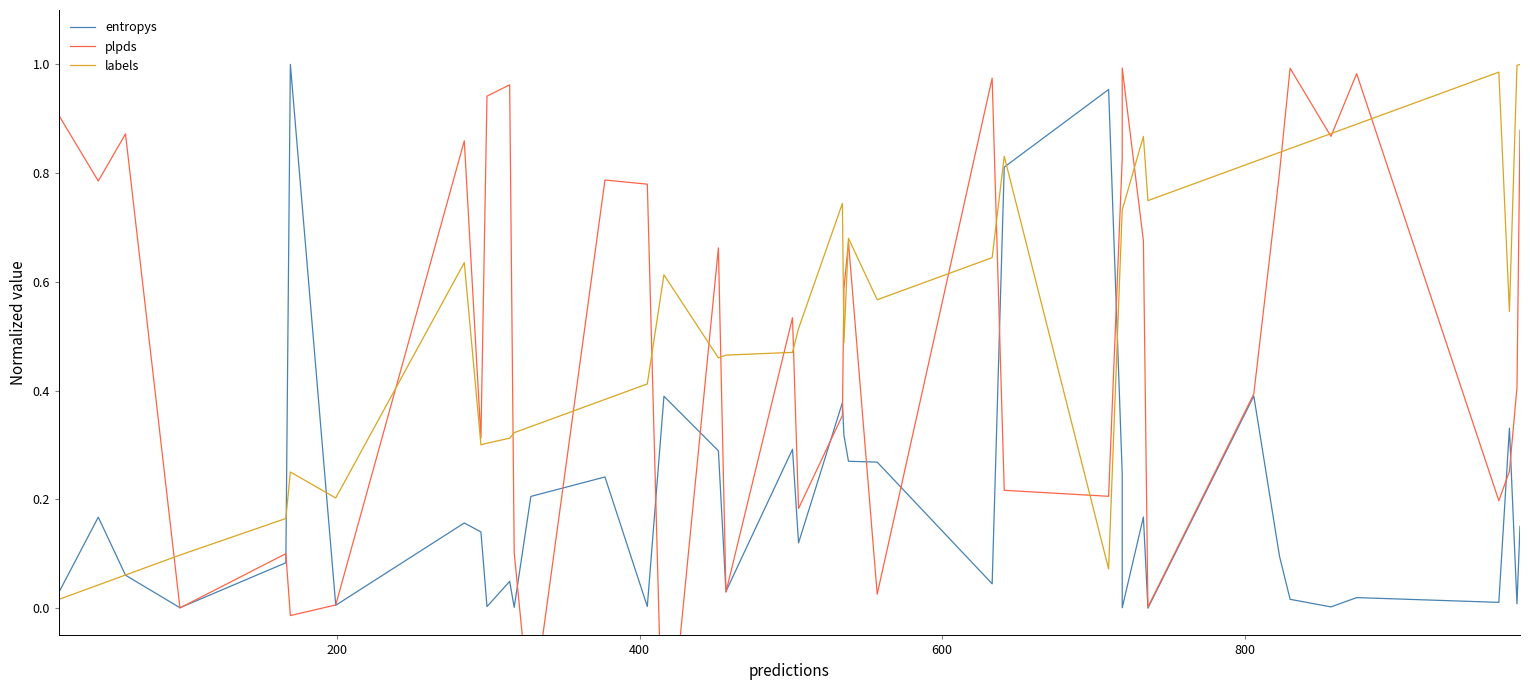

Is it true that entropys equals 0.0 at 0?

False